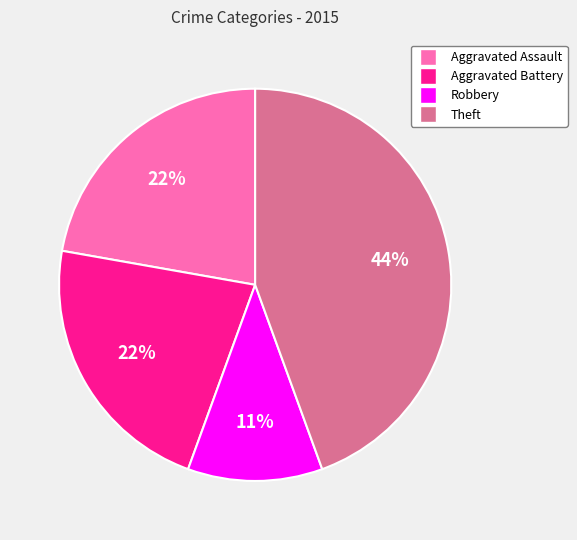

Is there any slice that represents more than half of the pie?

No